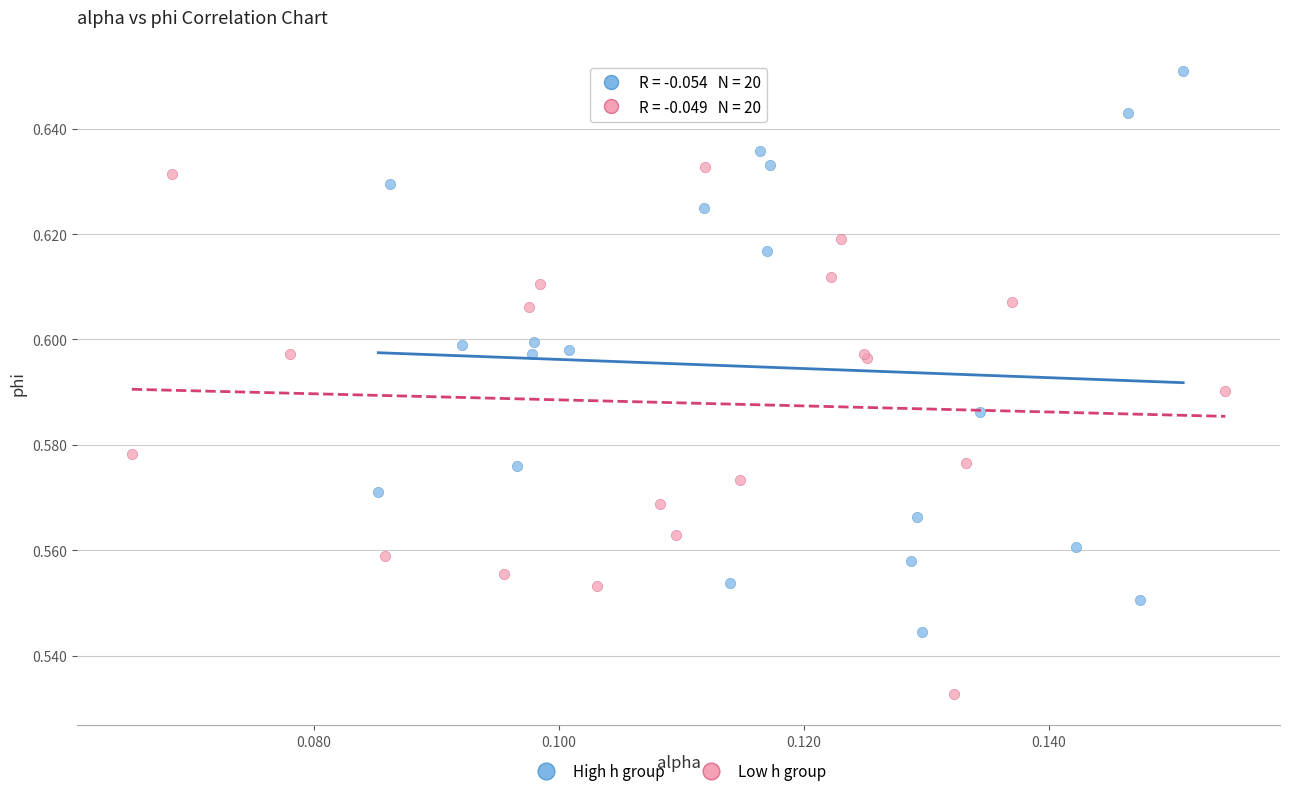

Which series reaches the minimum Y coordinate?

Low h group